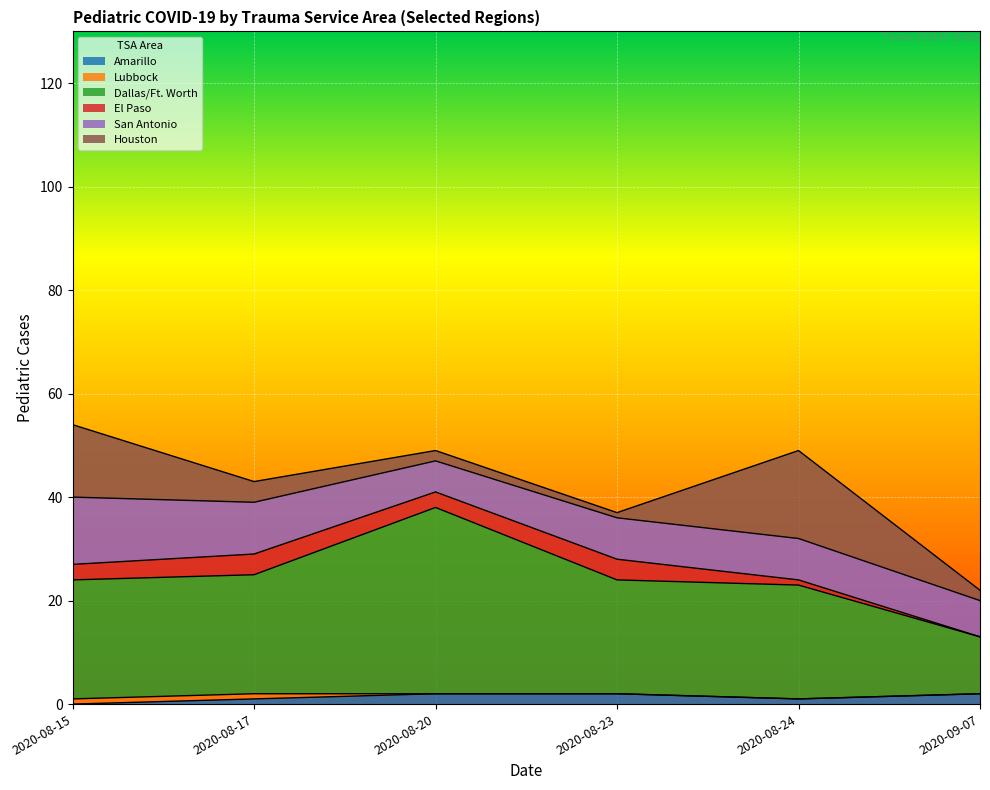

Which category has the lowest value across all series?

2020-08-15